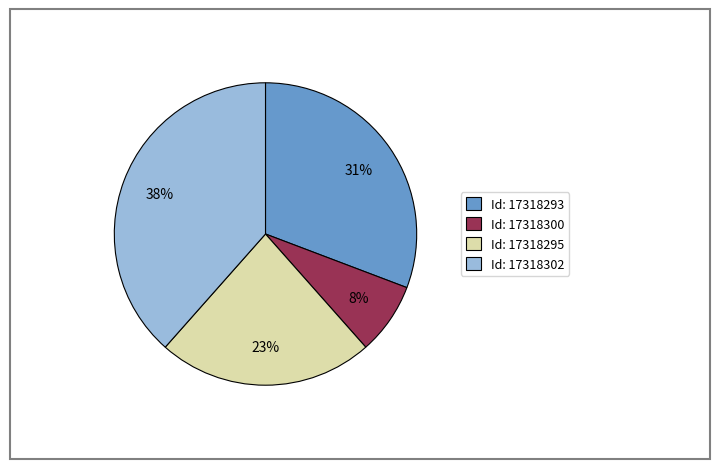

Combined, do Id: 17318293 and Id: 17318302 account for over 50%?

Yes